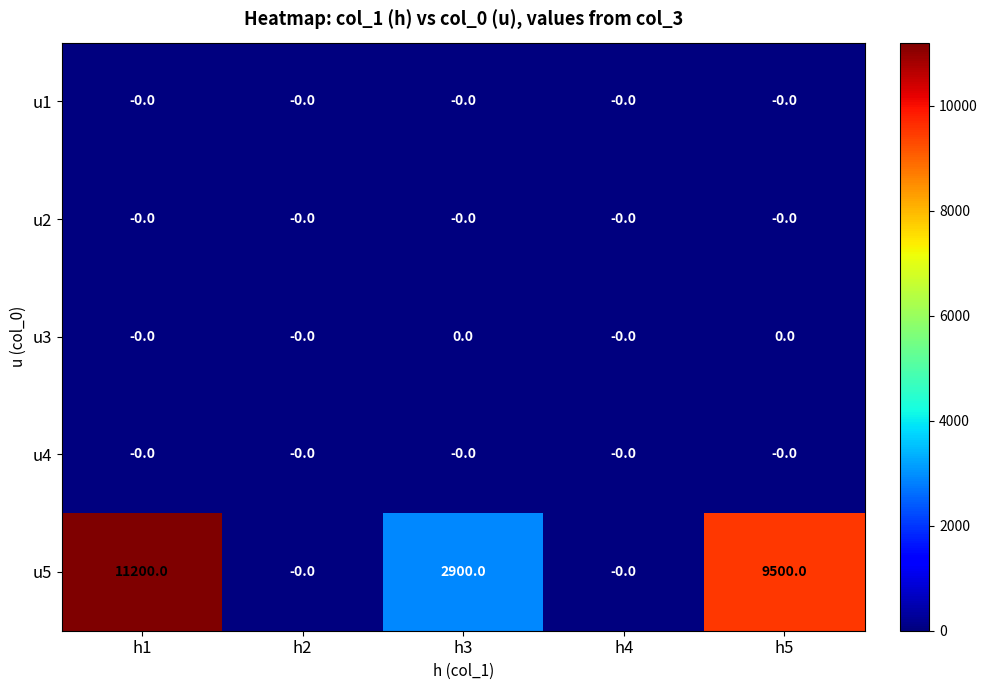

True or false: u2 has a value of 0 at h3.

True